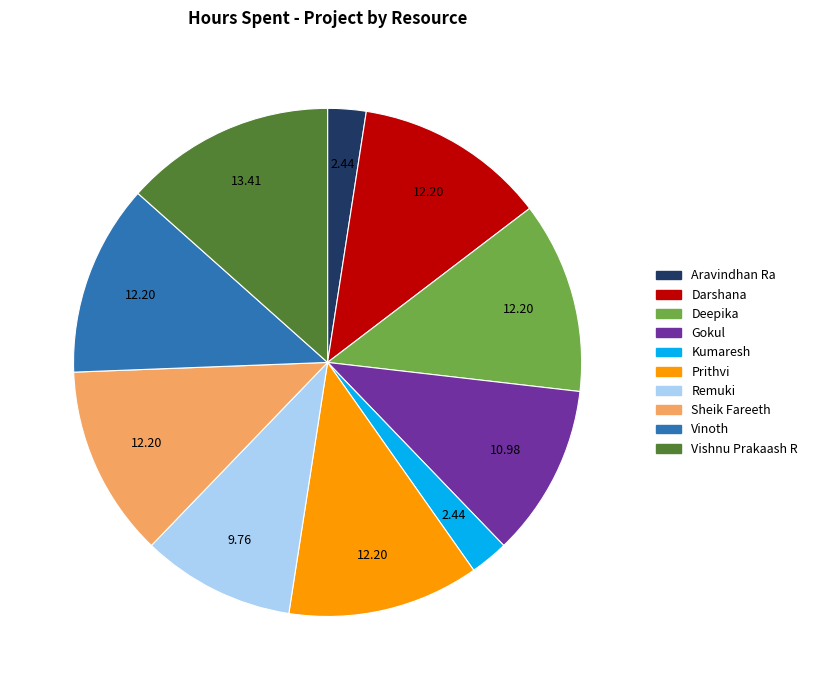

Which has a higher value, Remuki or Aravindhan Ra?

Remuki